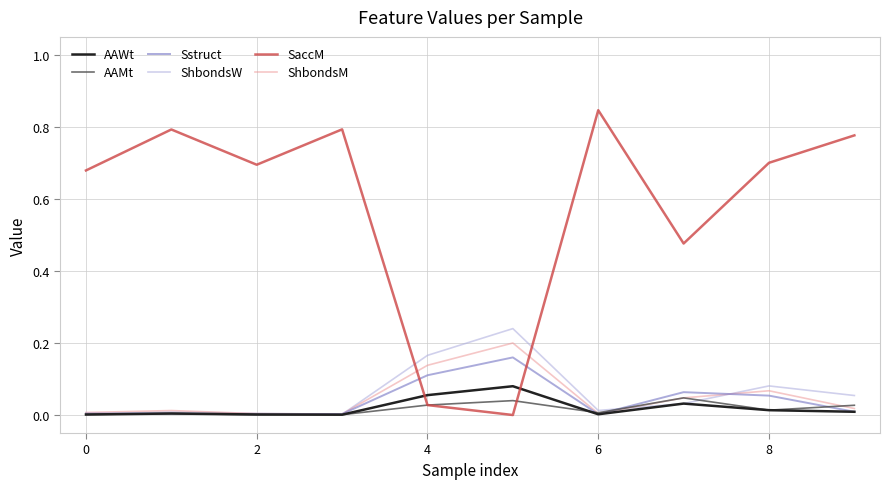

True or false: ShbondsM and SaccM intersect in this chart.

True